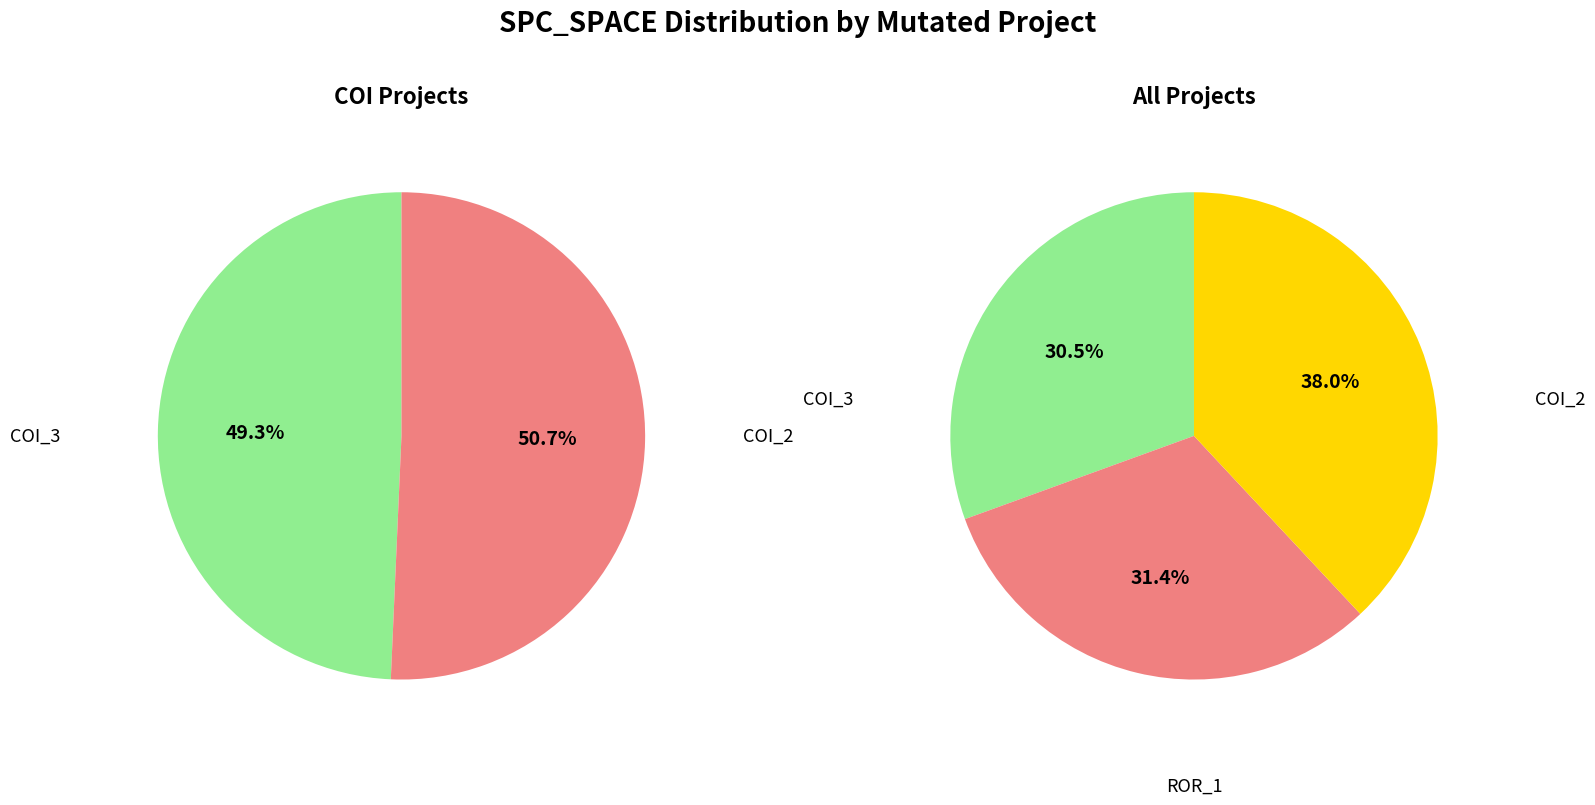

How many segments does this pie chart have?

3